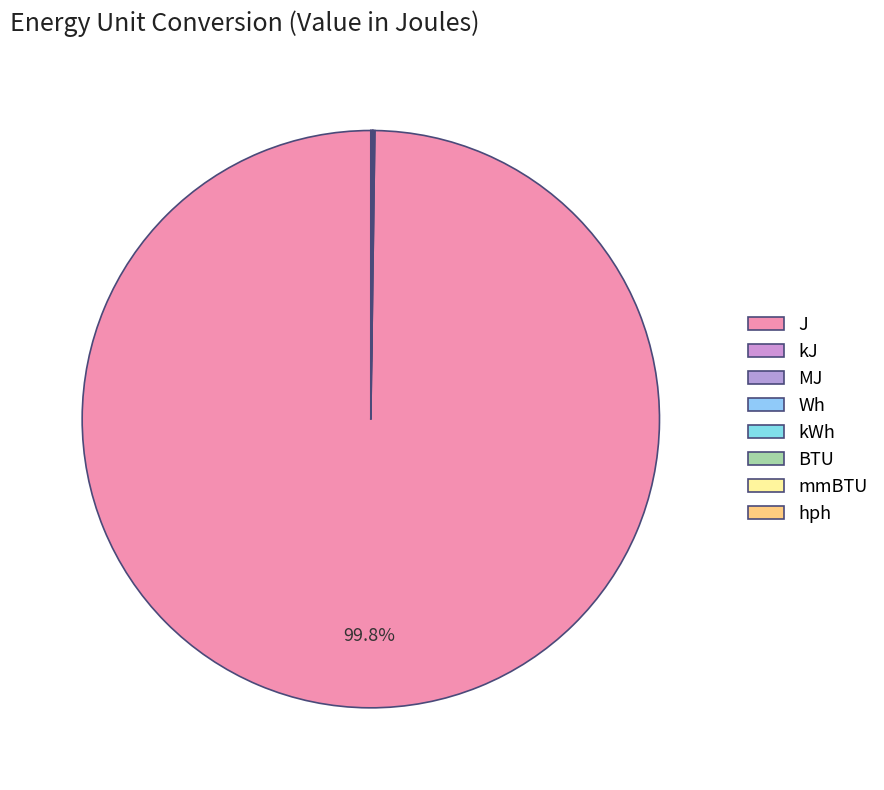

How many slices are in this pie chart?

8